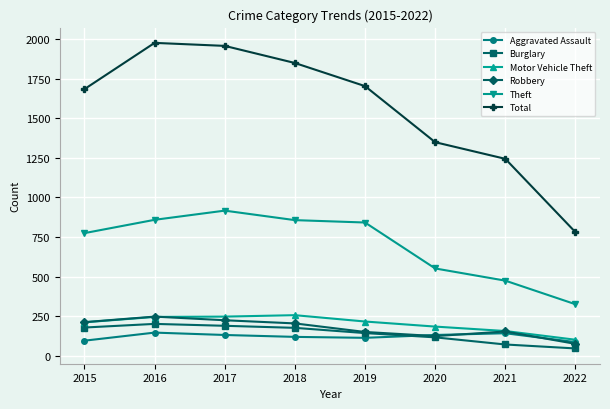

Read the Aggravated Assault value at 2019, to the nearest 10.

110